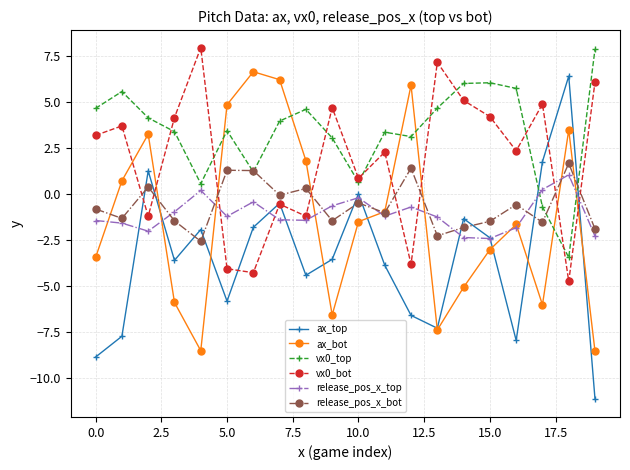

What is the minimum value shown in the chart?

-11.2